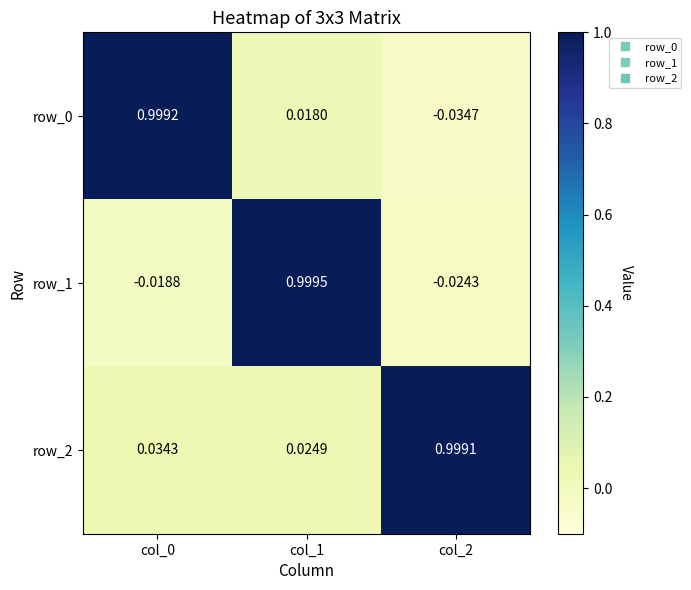

The value of row_0 at col_0 is 0.3. True or false?

False